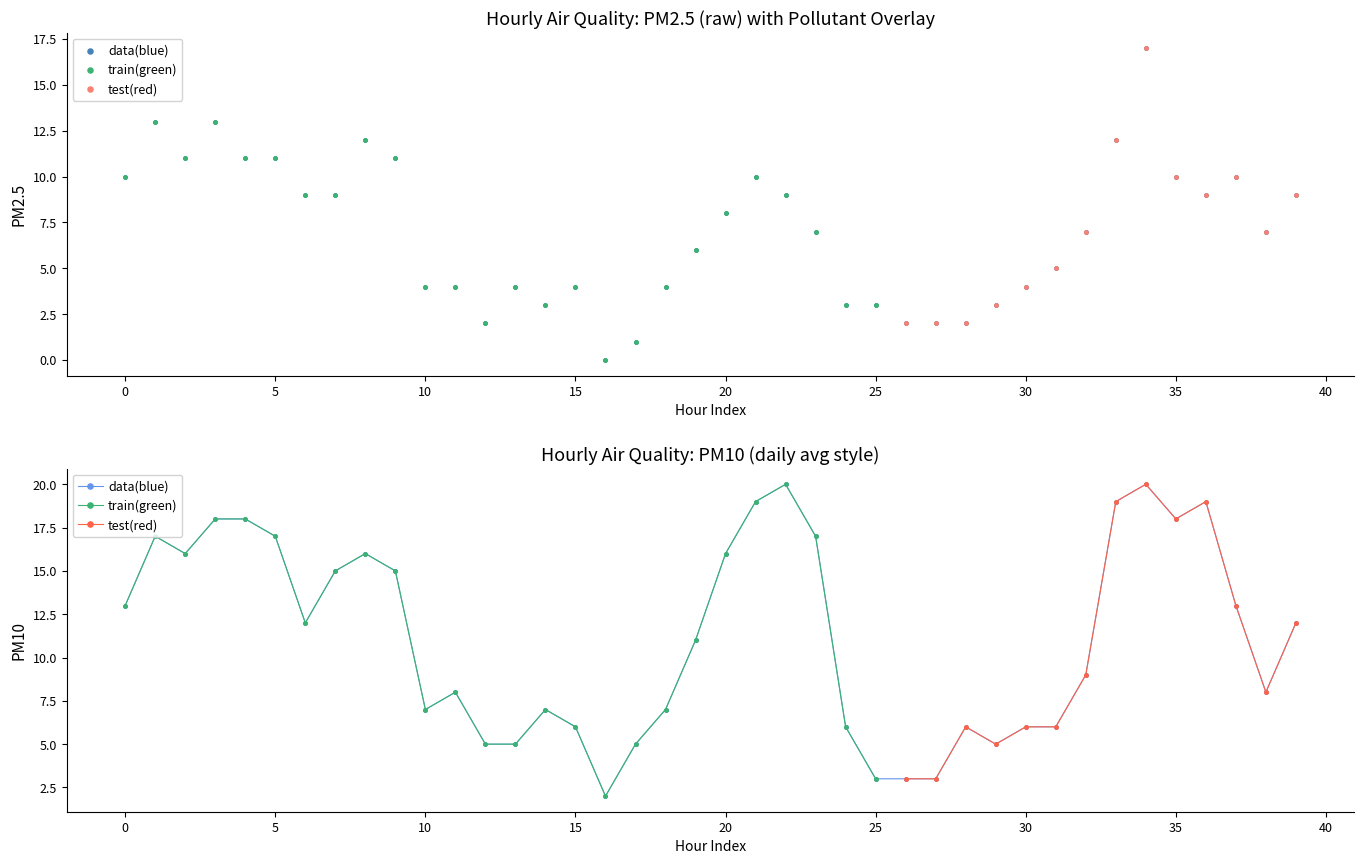

At how many categories does at least one series exceed 13?

16